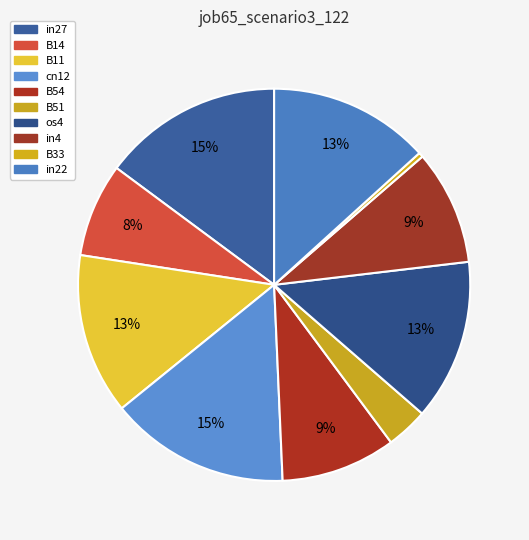

How many segments does this pie chart have?

10